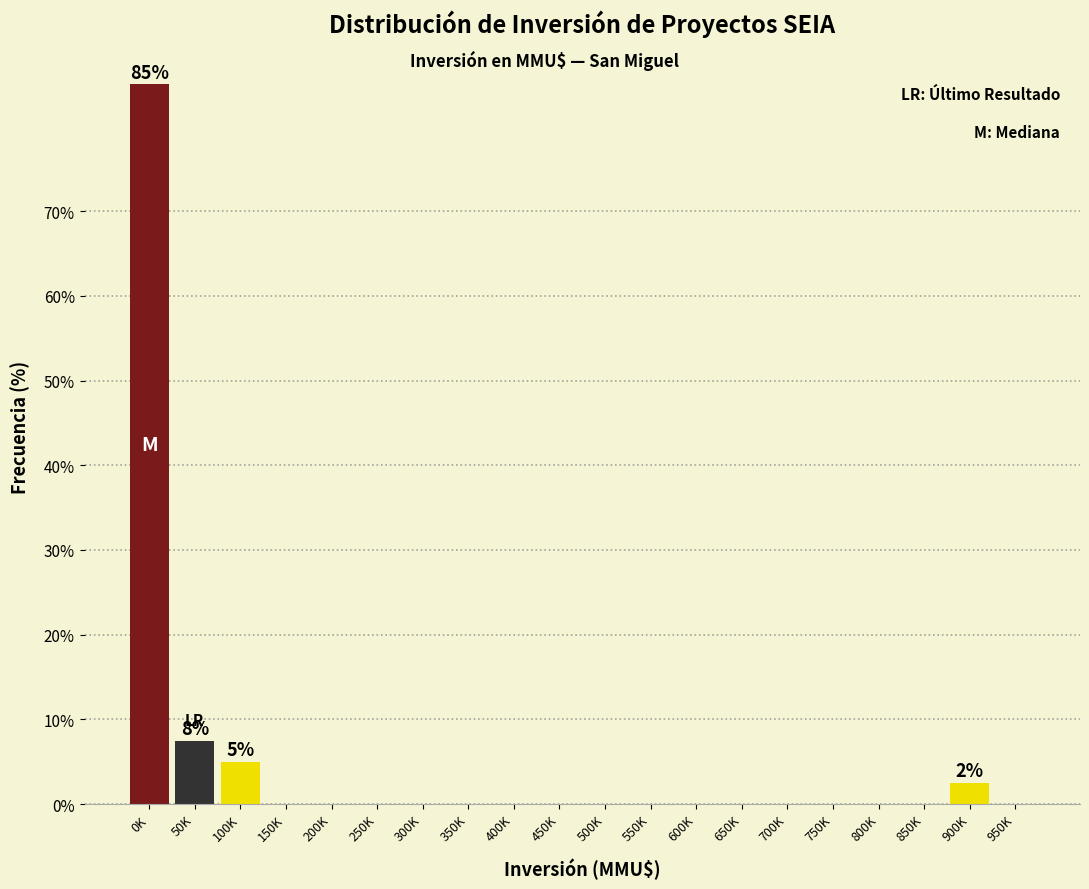

Reading left to right, transcribe all the data shown in this chart.

0K=85.0	50K=7.5	100K=5.0	150K=0.0	200K=0.0	250K=0.0	300K=0.0	350K=0.0	400K=0.0	450K=0.0	500K=0.0	550K=0.0	600K=0.0	650K=0.0	700K=0.0	750K=0.0	800K=0.0	850K=0.0	900K=2.5	950K=0.0